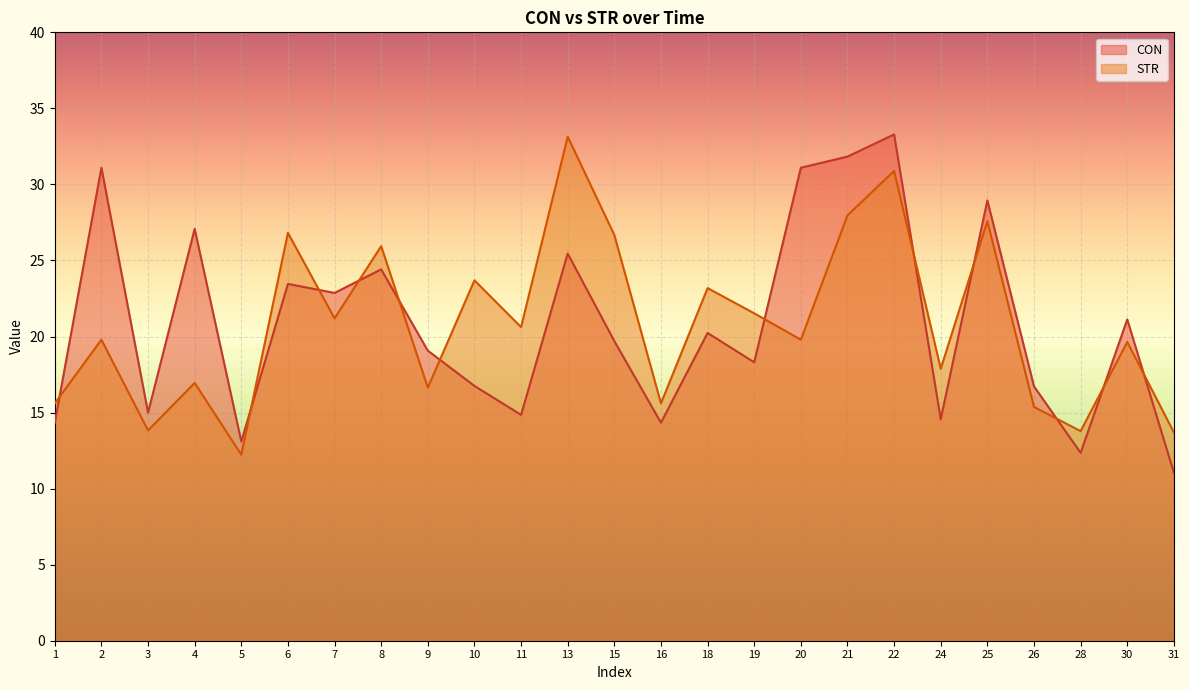

Between 13 and 31, which series saw the biggest shift?

STR